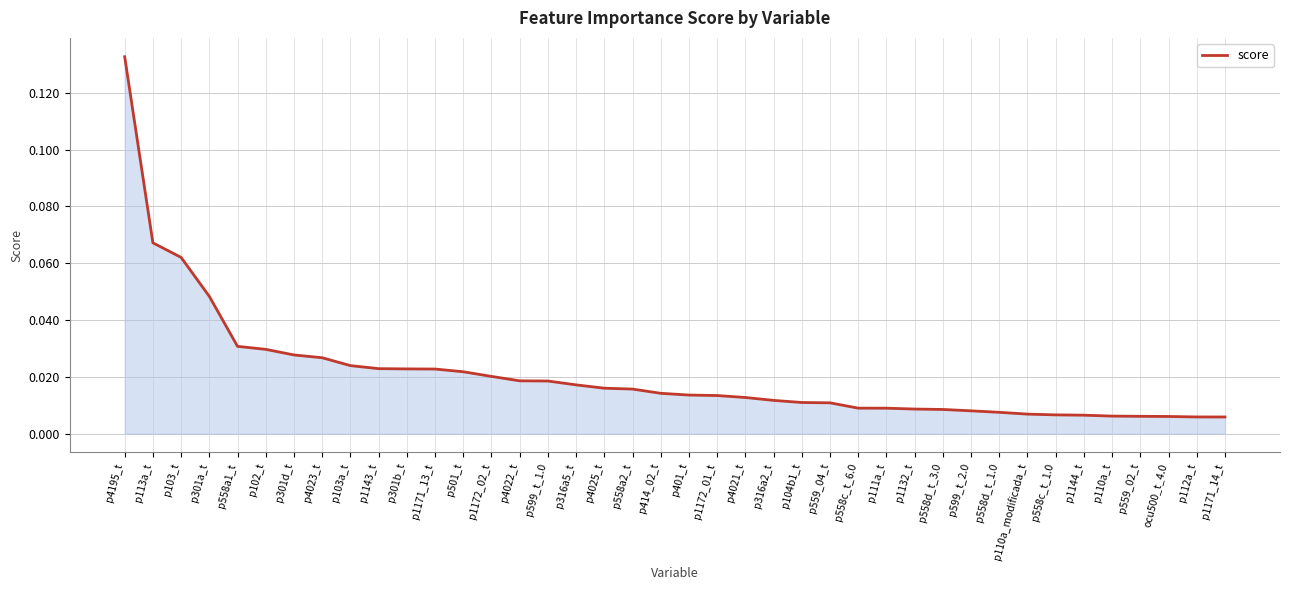

What position from the left is p110a_t?

36